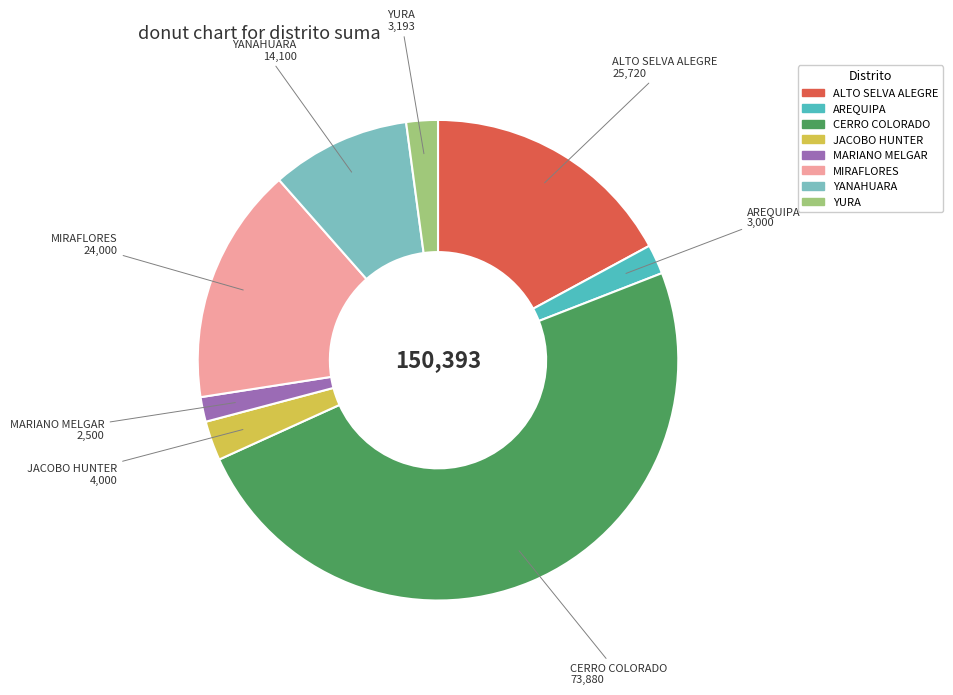

How many slices are in this pie chart?

8